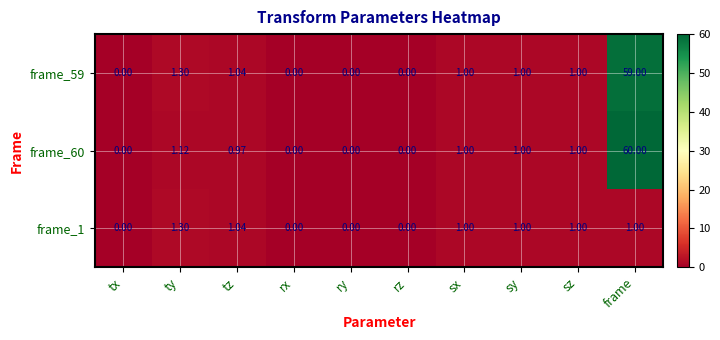

At which label does frame_60 first exceed 1?

ty